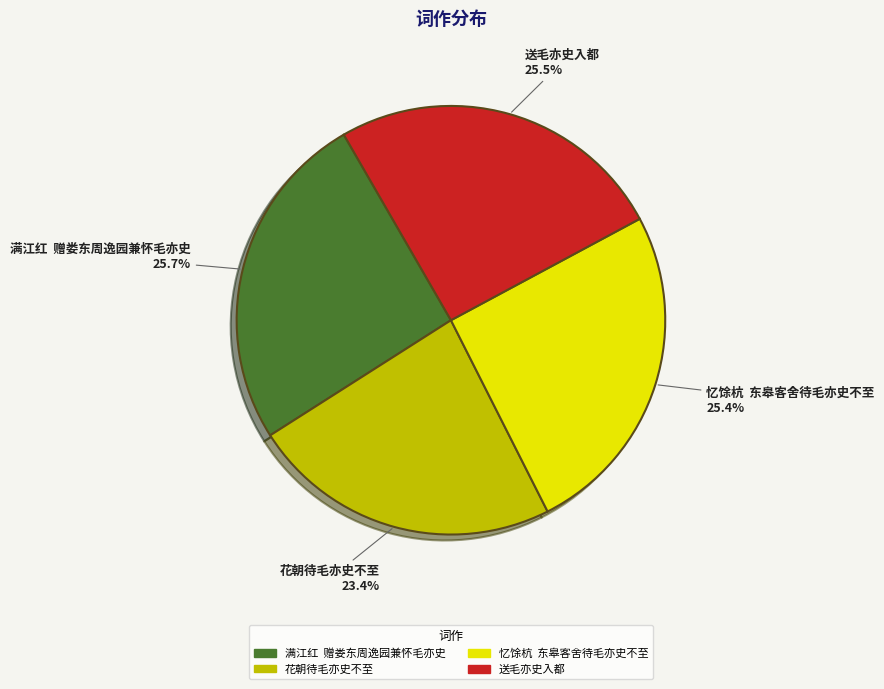

How many slices are in this pie chart?

4